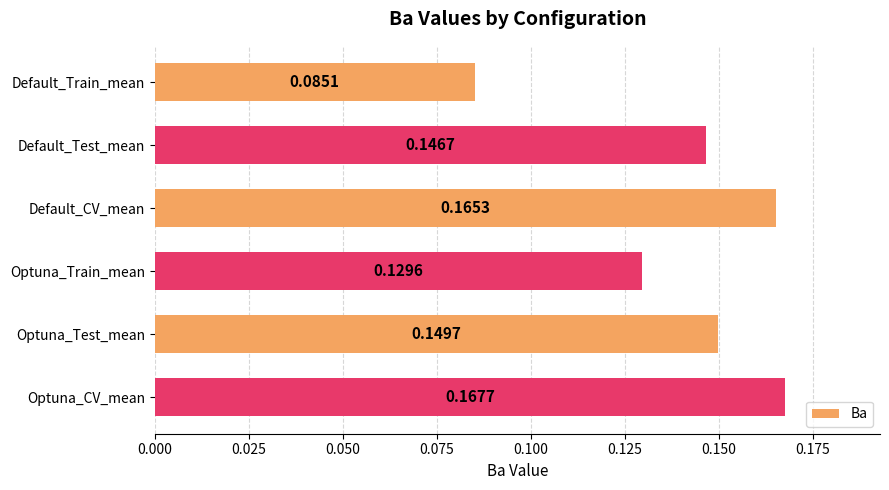

How many series are shown in this chart?

1